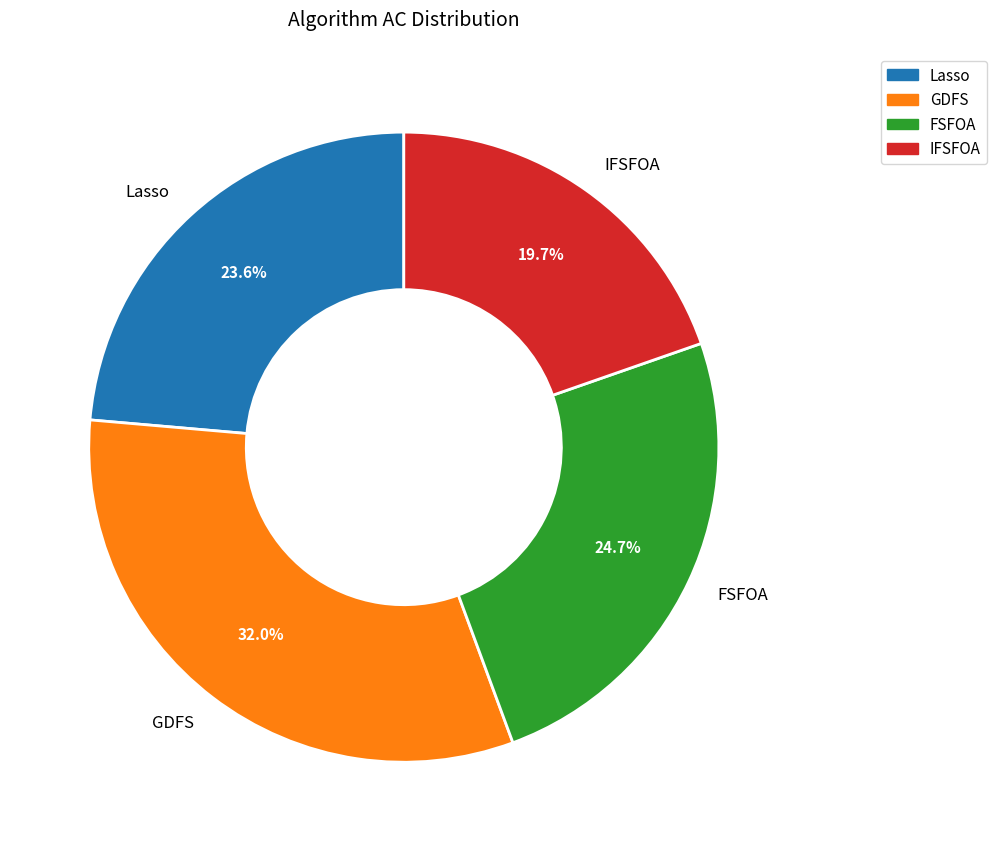

Approximately how many times larger is the value at IFSFOA compared to Lasso?

0.8